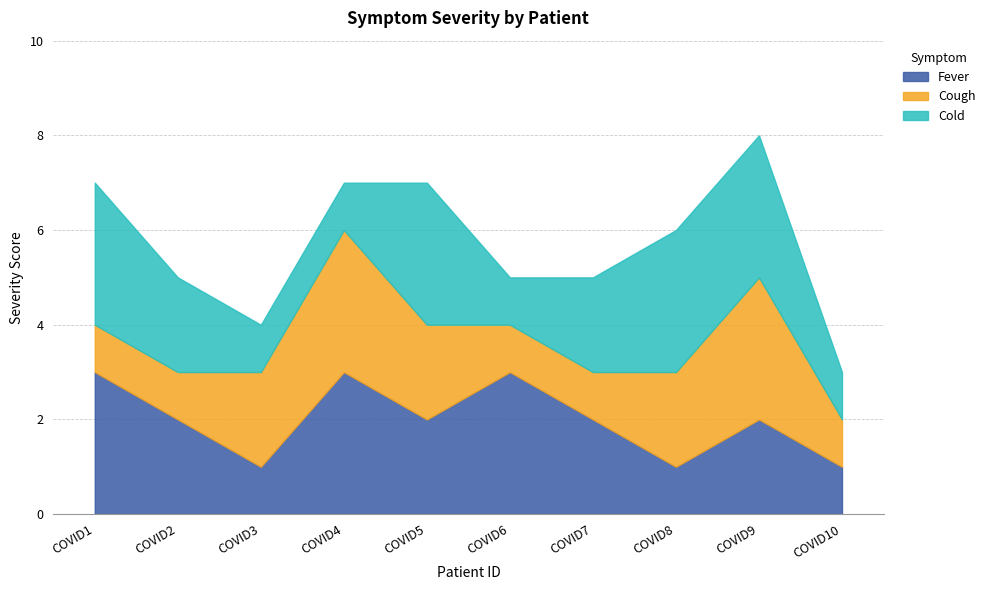

What is the total value across all series at COVID6?

5